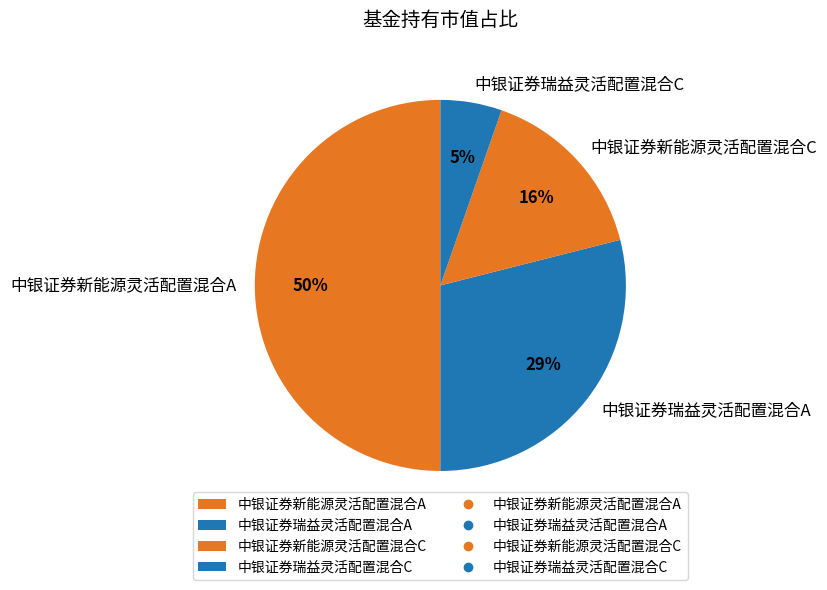

What is the largest slice in the pie chart?

中银证券新能源灵活配置混合A